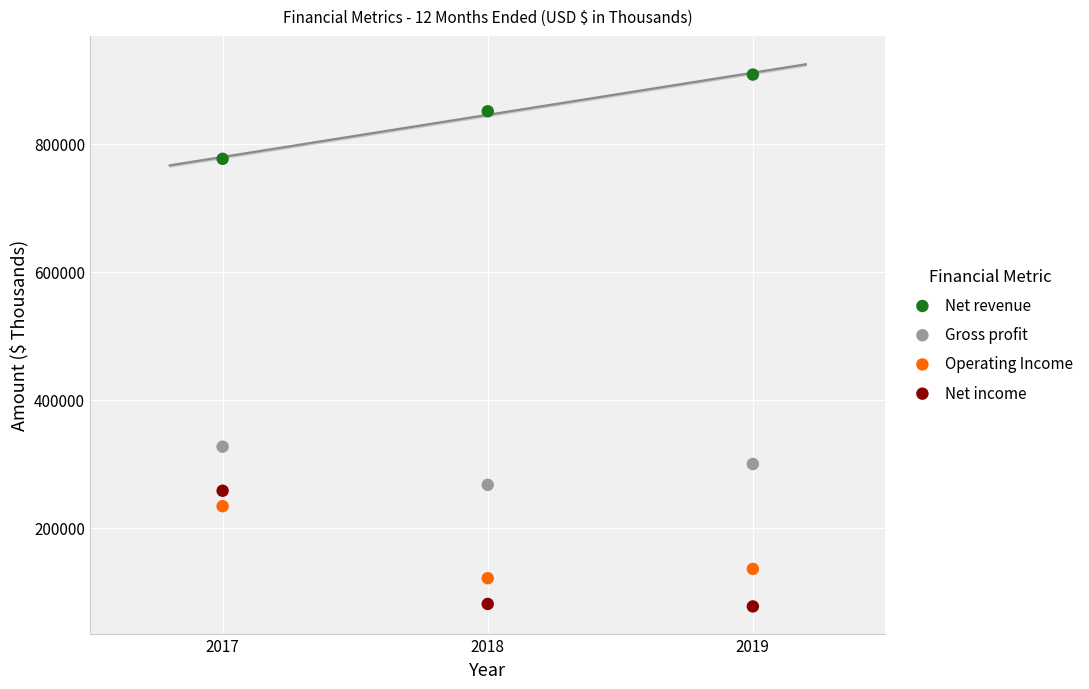

In the Operating Income series, what Y value is closest to 177775?

136096